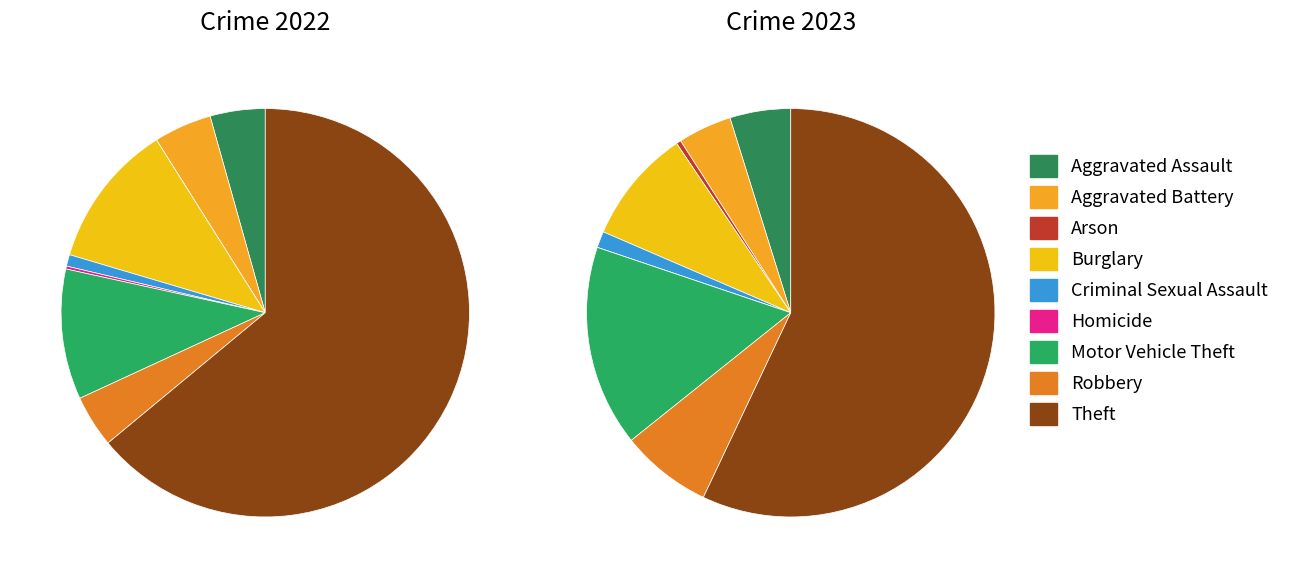

Is 3 the majority of the pie?

No